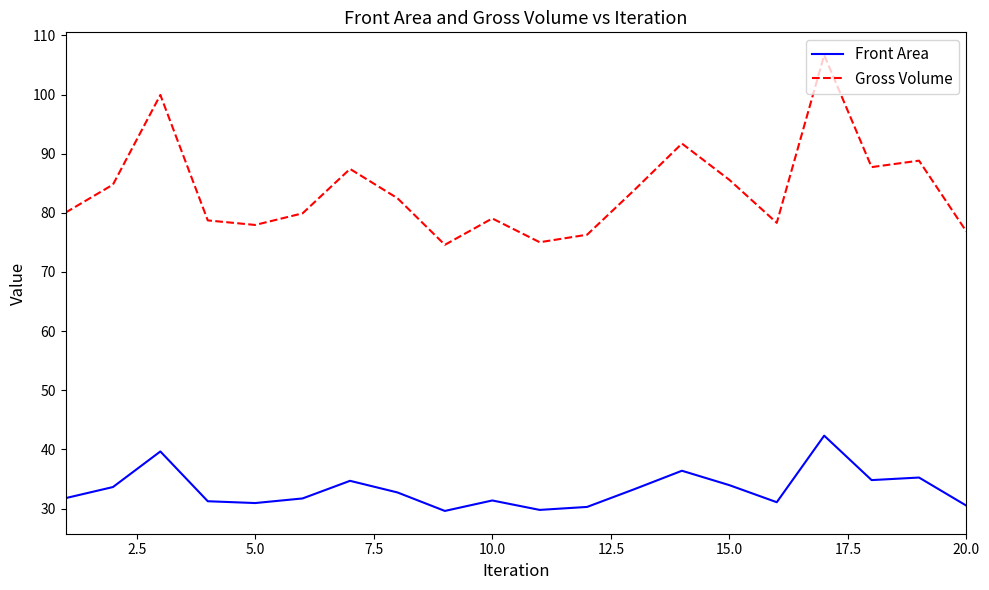

How many values in the Gross Volume series are below 82?

10